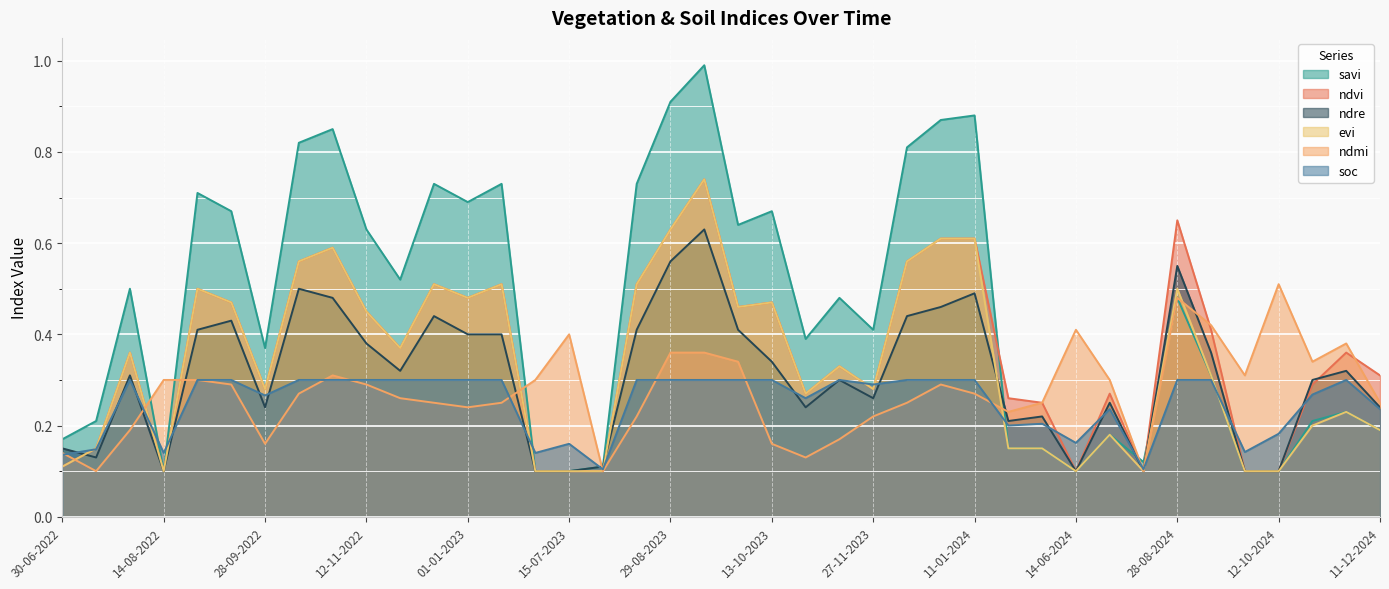

What is the highest value of the evi series?

0.7